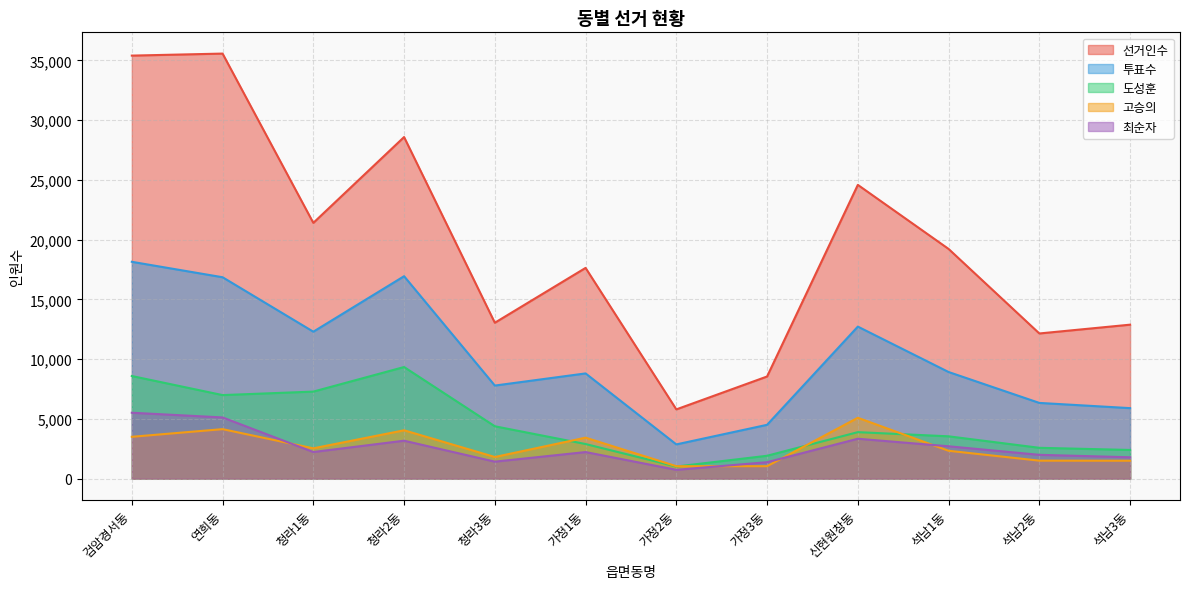

Between 청라2동 and 신현원창동, which series saw the biggest shift?

도성훈